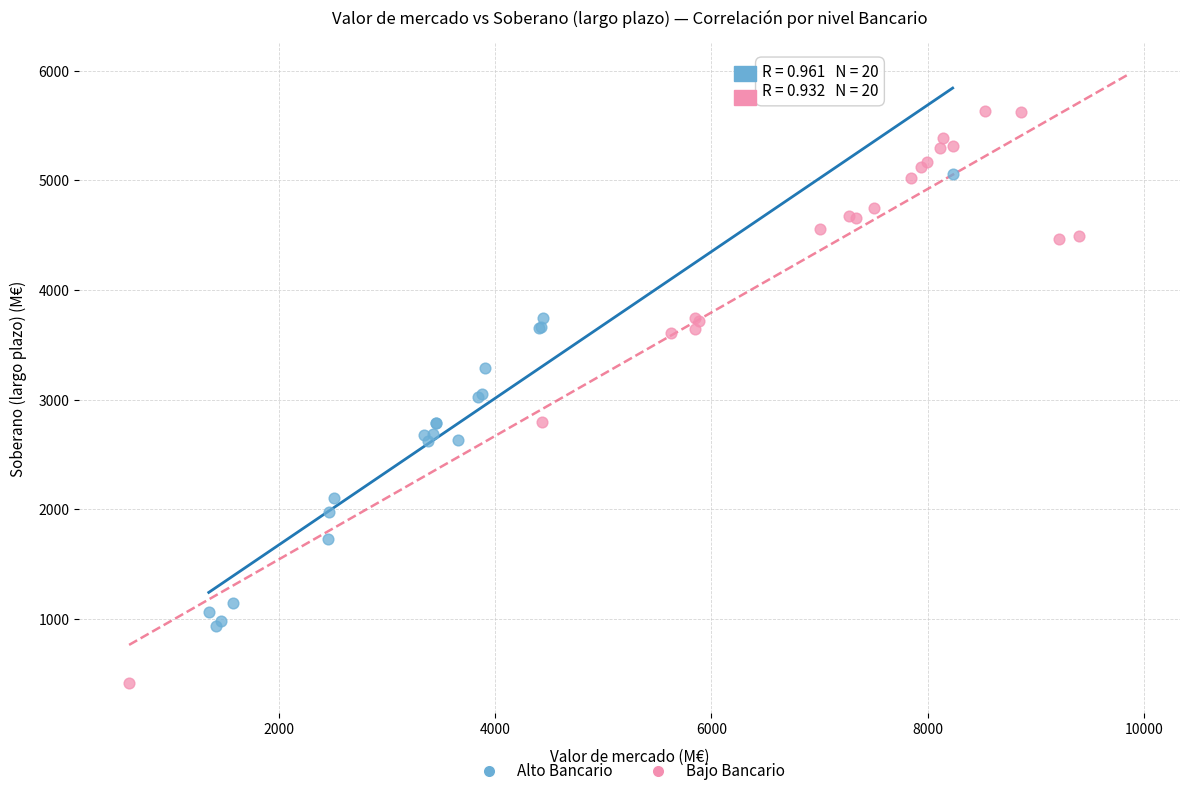

Which series has the widest spread of Y values?

Bajo Bancario